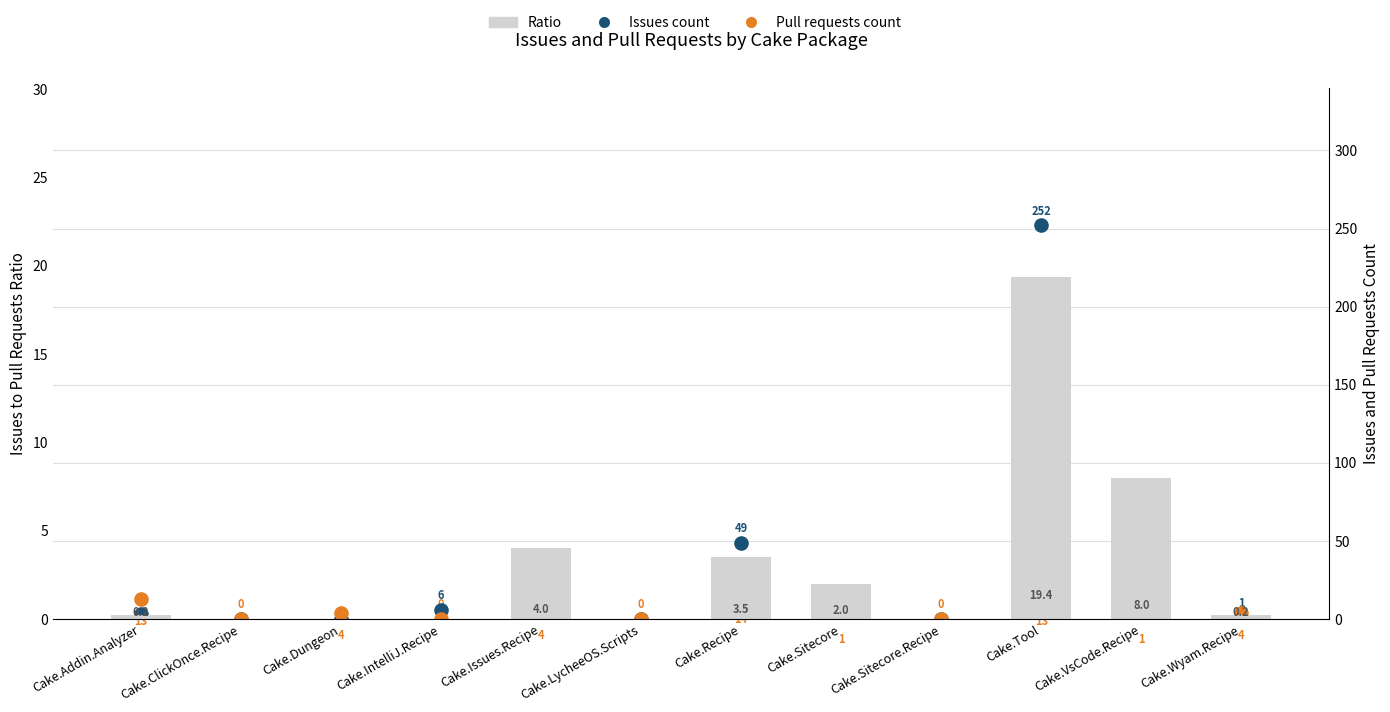

Which series contains the highest Y value?

Issues count